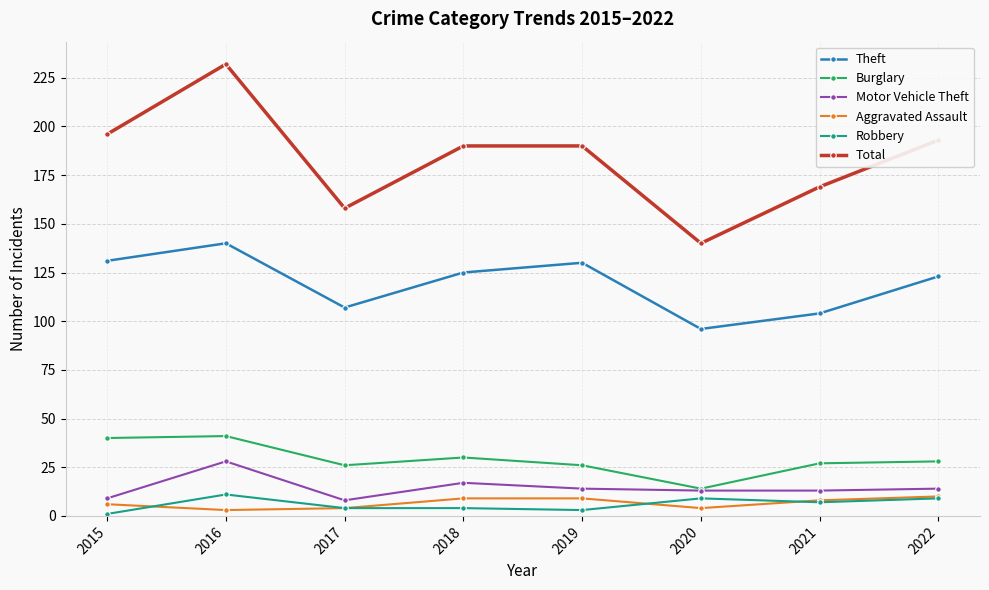

At which label does Theft first exceed 125?

2015